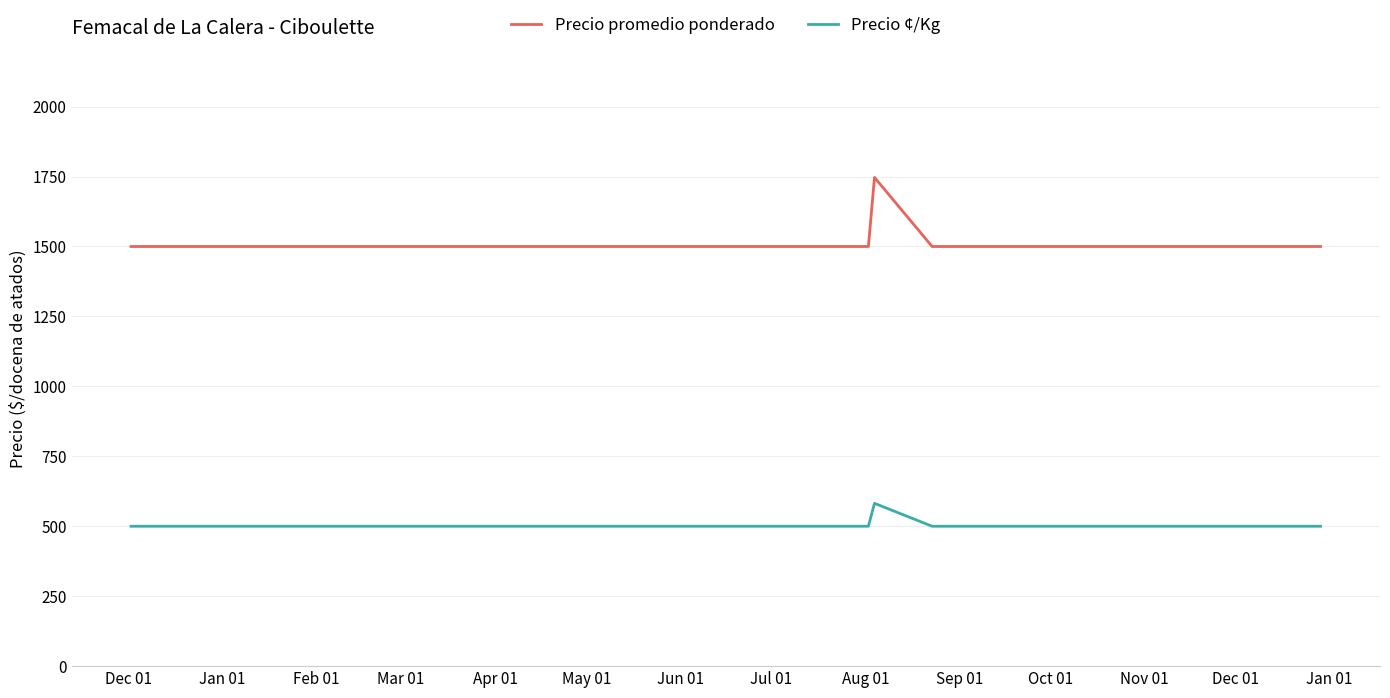

Which series has the largest range (max minus min)?

Precio promedio ponderado